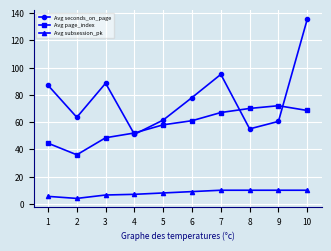

The value of Avg page_index at 6 is 61.0. True or false?

True